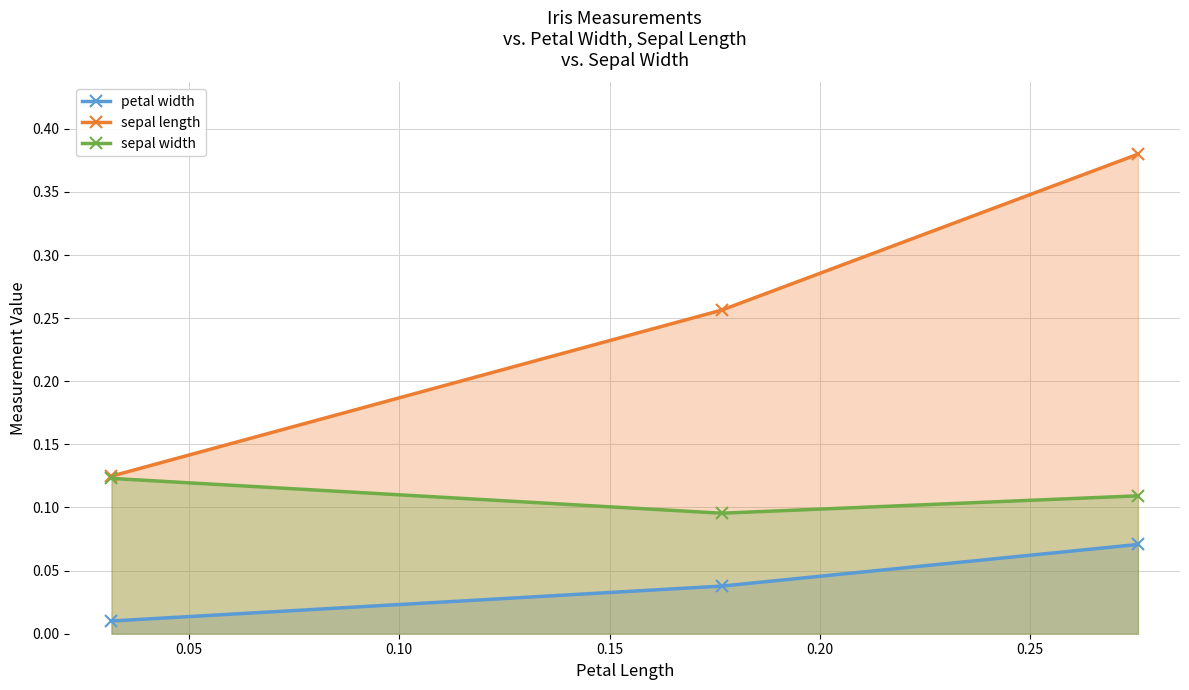

Which series has the widest spread of values?

sepal length